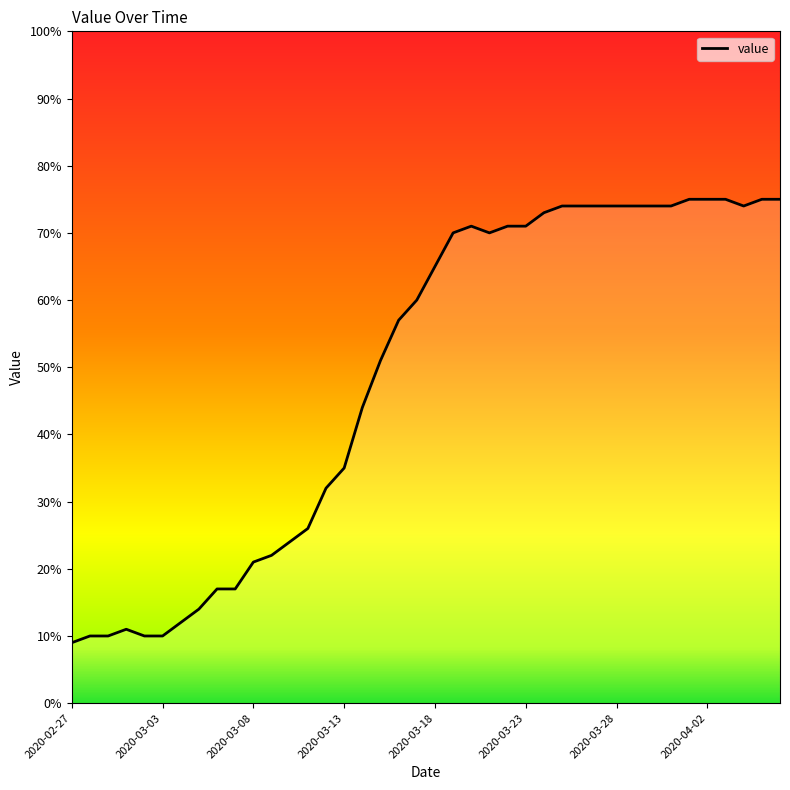

Does the chart have visible grid lines?

No